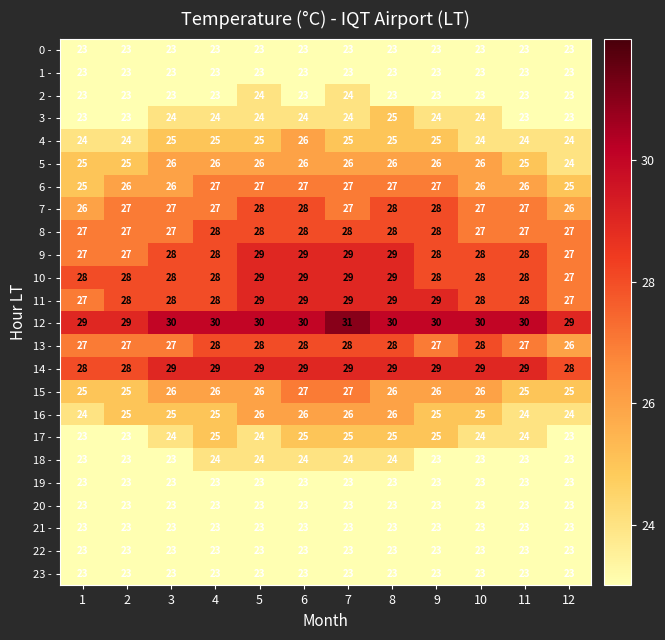

What is the minimum value shown in the chart?

23